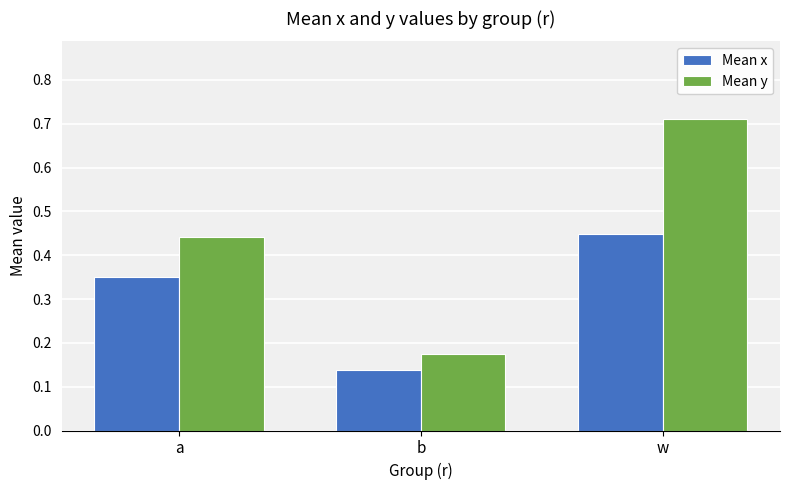

At which category is the sum across all series the highest?

w